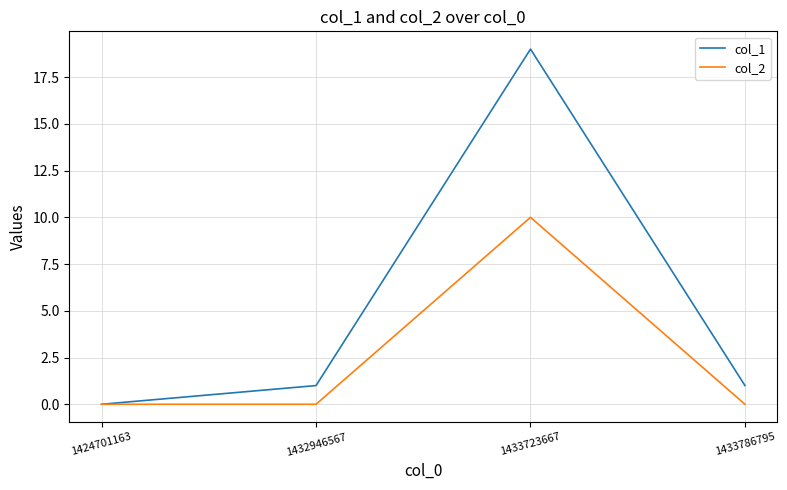

Which series has the largest range (max minus min)?

col_1